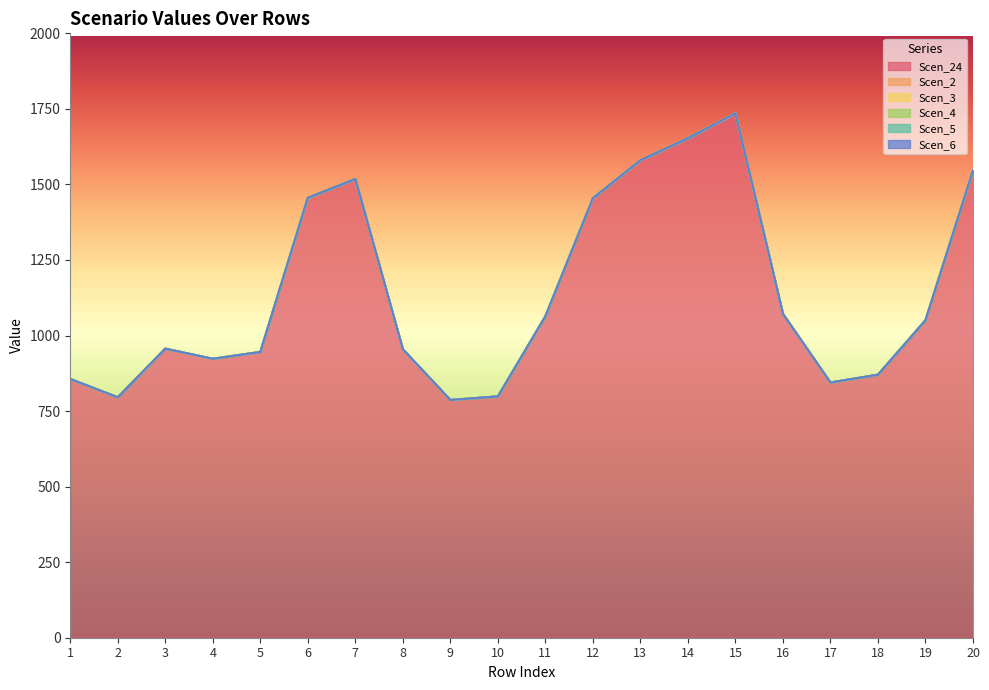

Which series changed the most between 18 and 20?

Scen_24